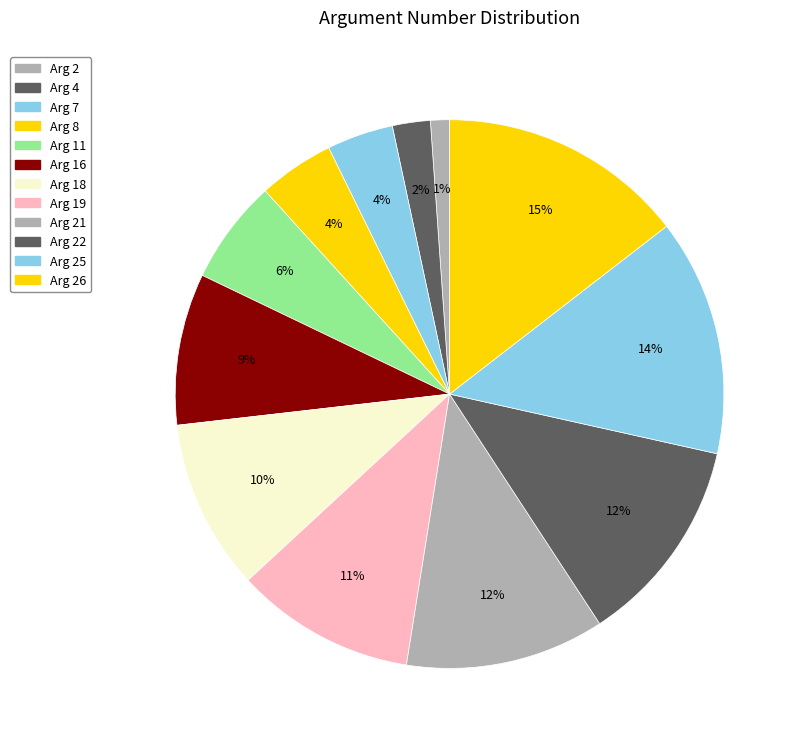

Between Arg 8 and Arg 18, which is larger?

Arg 18